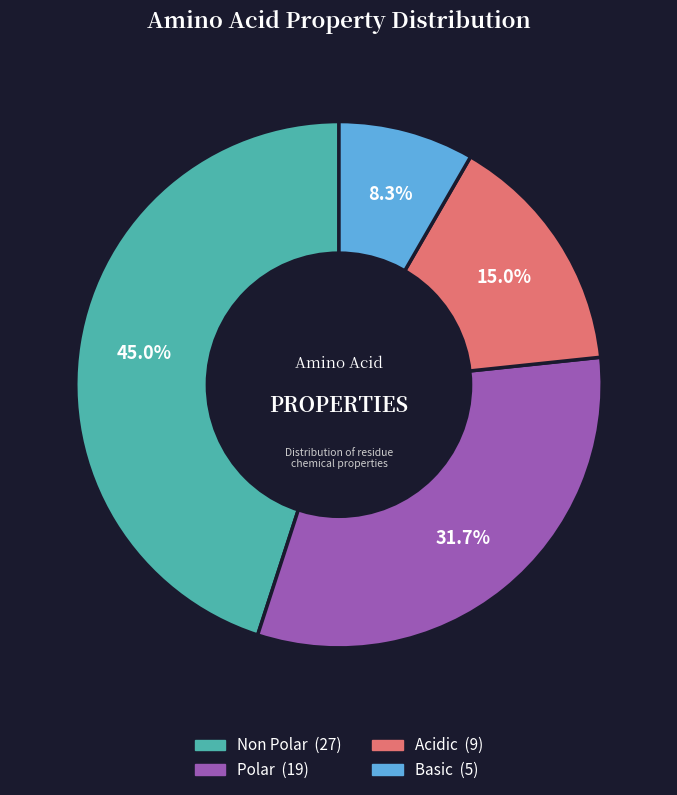

Is there any slice that represents more than half of the pie?

No